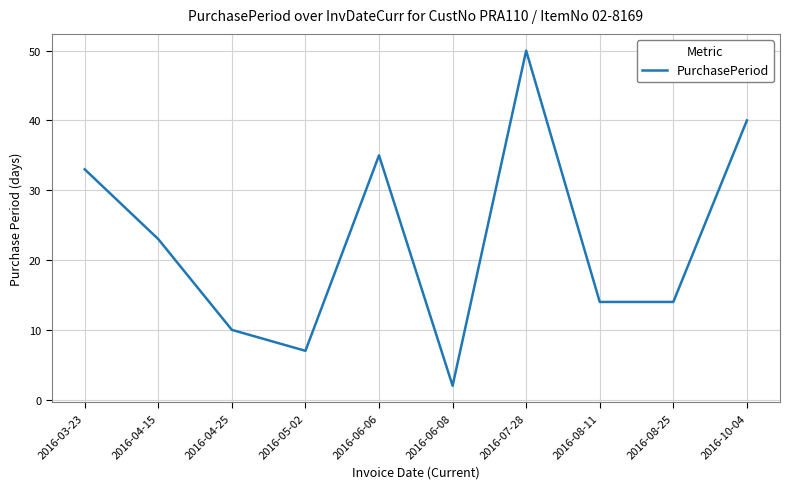

Where is the data nearest to the value 26?

2016-04-15